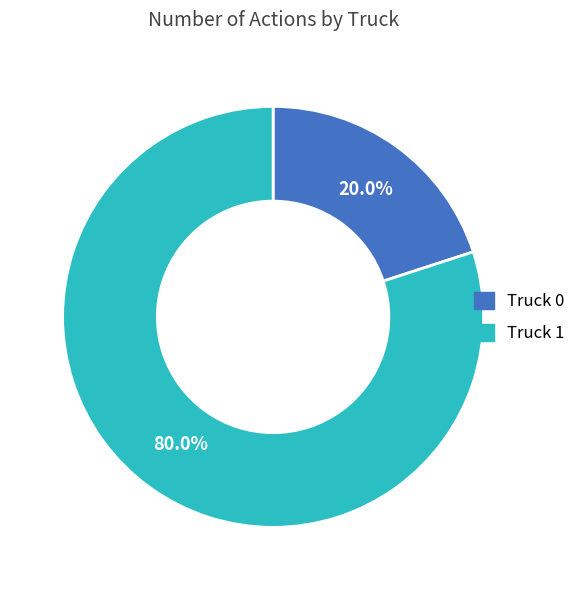

To the nearest percent, what percentage of the pie is Truck 1?

80%